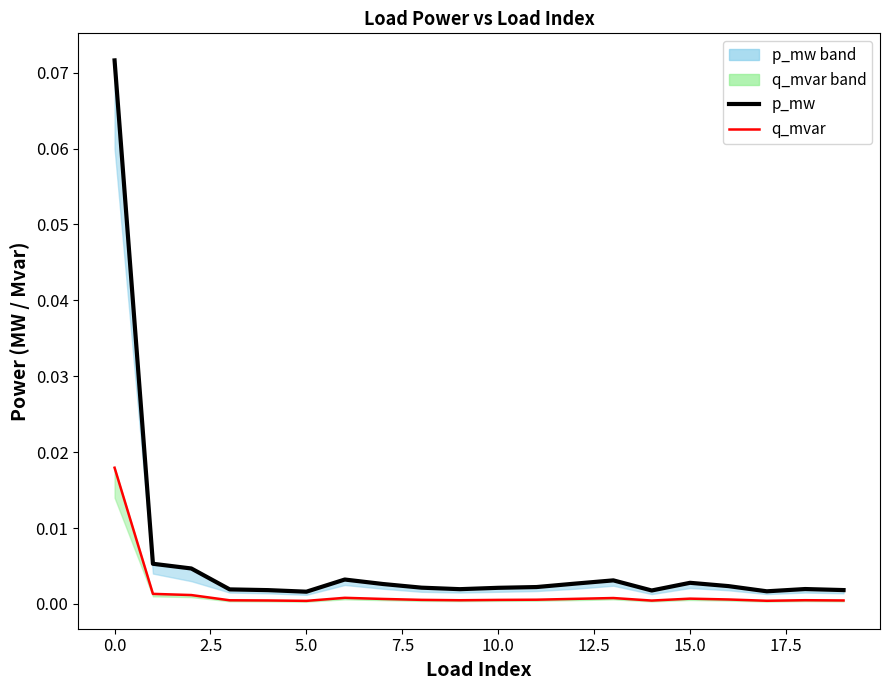

Which series changed the most between −2.5 and 7.5?

p_mw